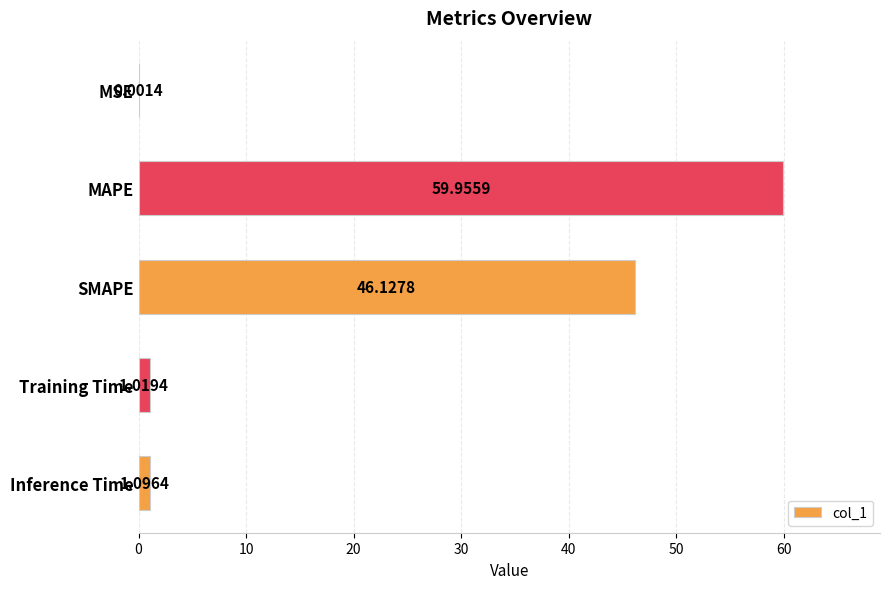

Where is the data nearest to the value 29?

SMAPE